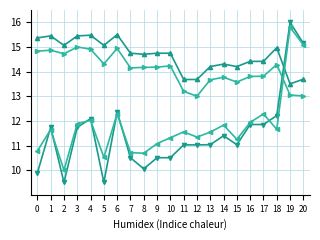

At which category is the sum across all series the highest?

19